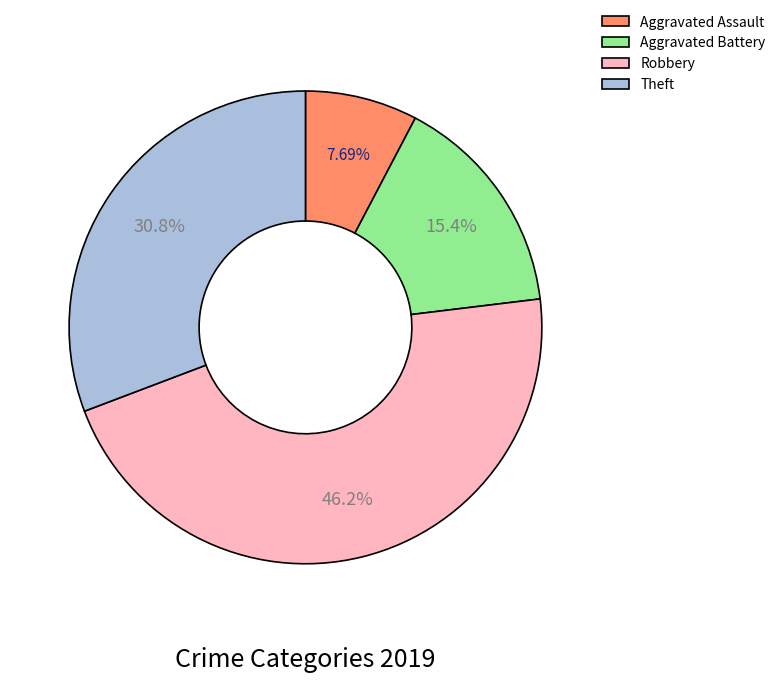

The Robbery slice represents 36% of the pie. True or false?

False